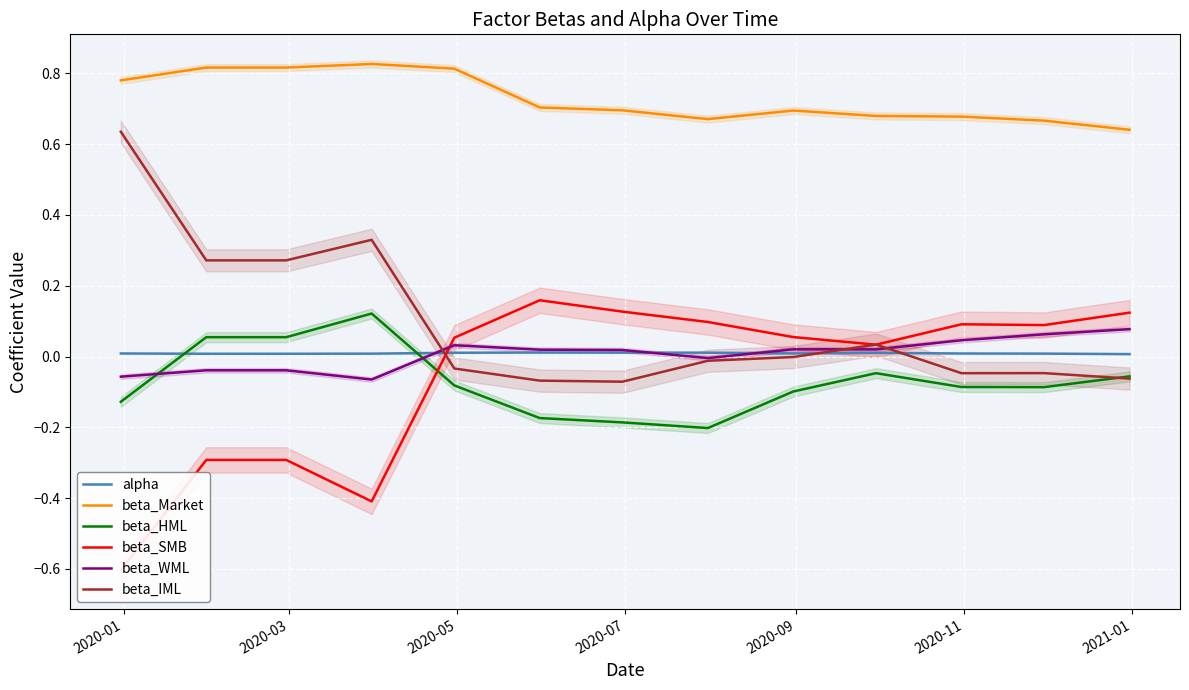

Which series has the widest spread of values?

beta_SMB